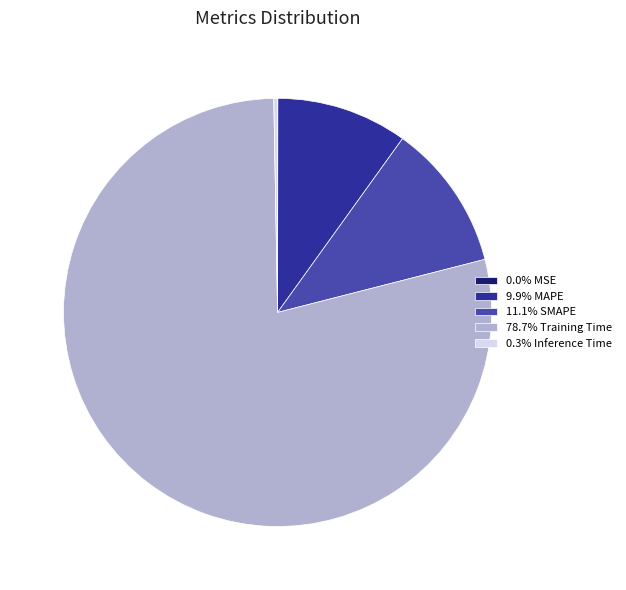

Does 78.7% Training Time account for over 50% of the chart?

Yes